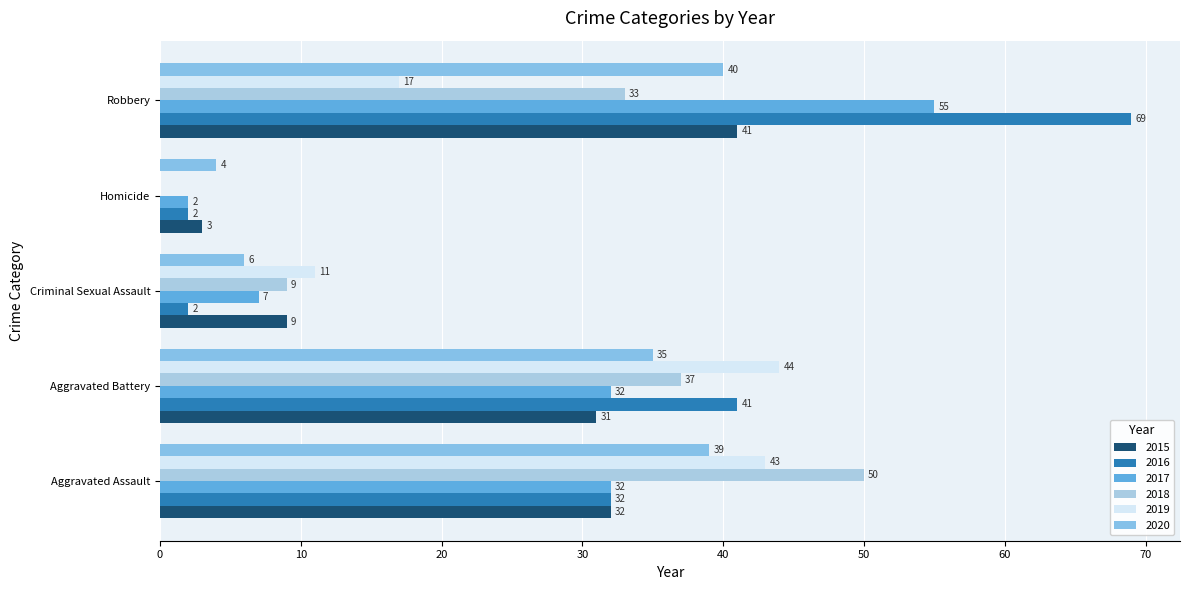

Rank the series at Homicide from highest to lowest value.

2020, 2015, 2016, 2017, 2018, 2019